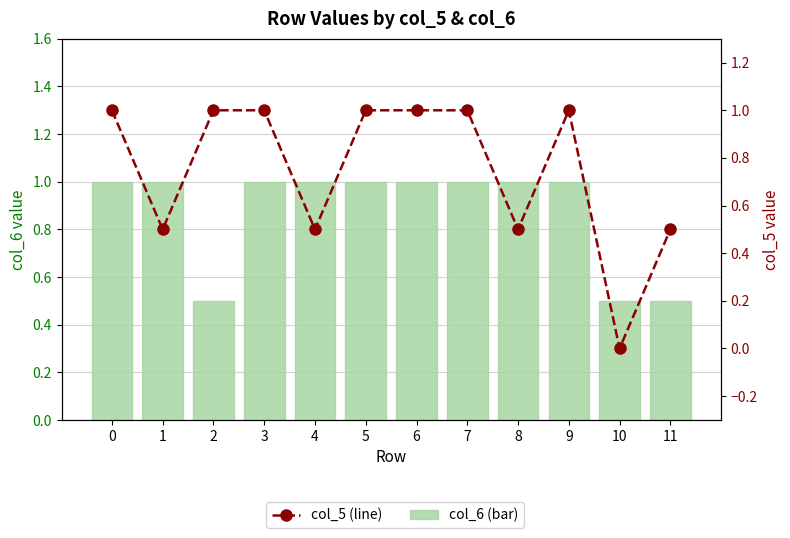

What is the difference between the highest and lowest values at 1?

0.5